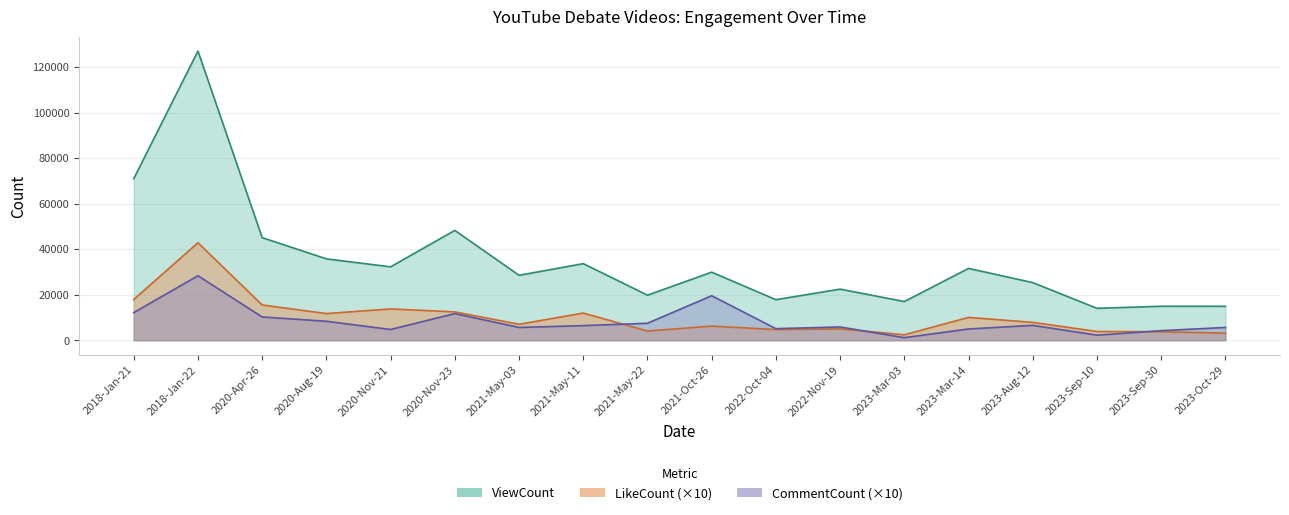

Which series changed the most between 2020-Apr-26 and 2022-Nov-19?

ViewCount